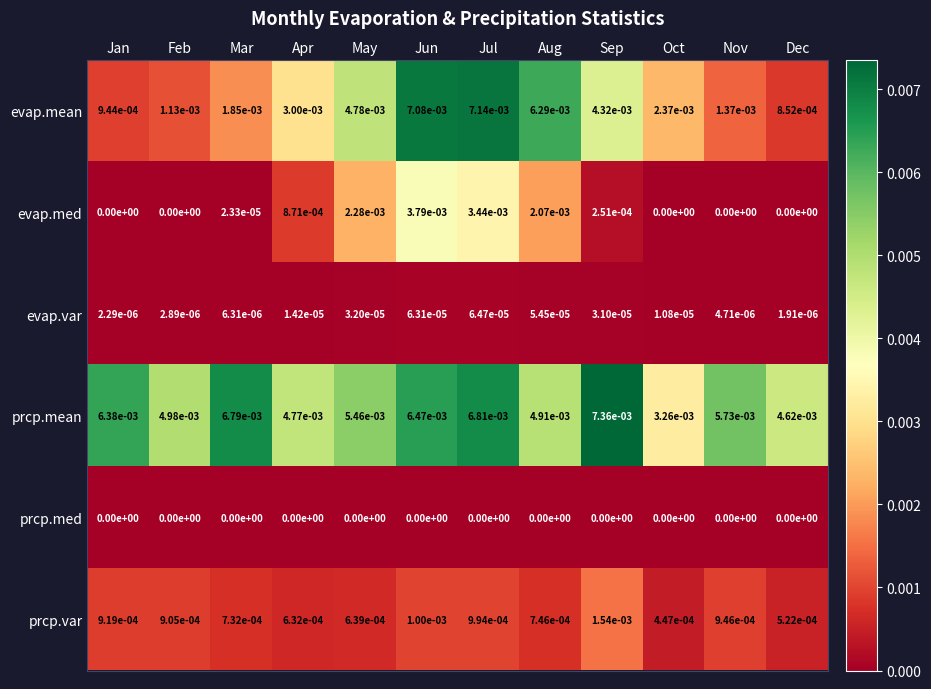

Rank the series at May from highest to lowest value.

prcp.mean, evap.mean, evap.med, prcp.var, evap.var, prcp.med